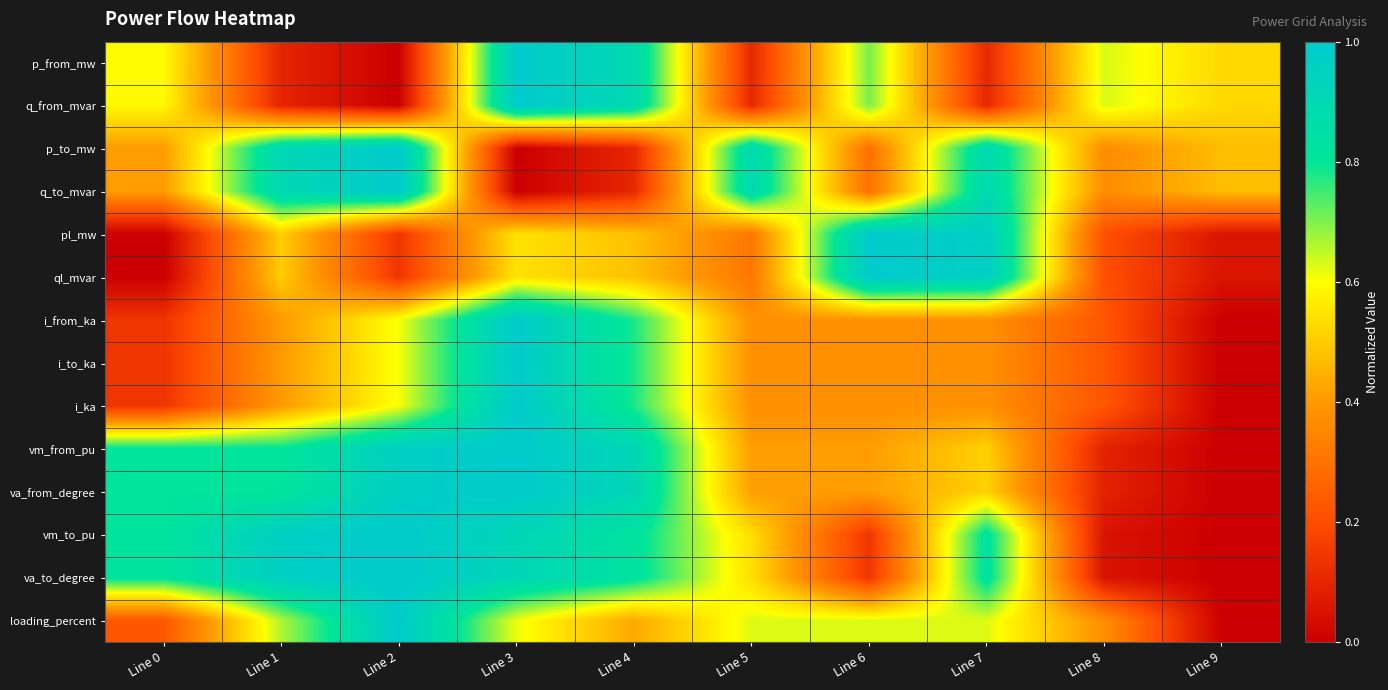

At how many categories does at least one series exceed 0?

10